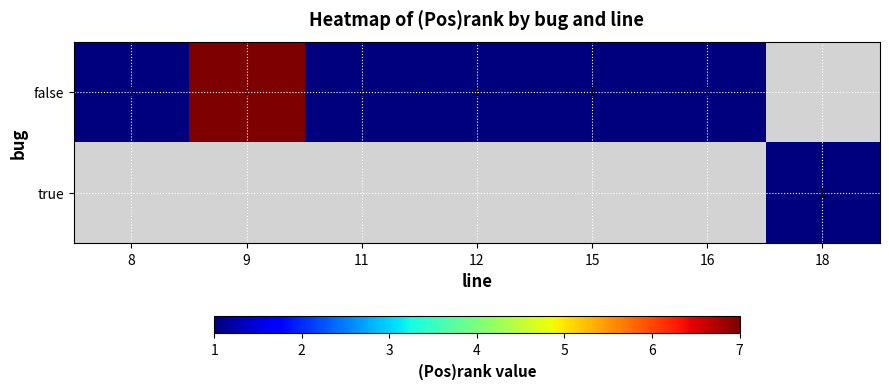

Between 15 and 8, which is larger?

15